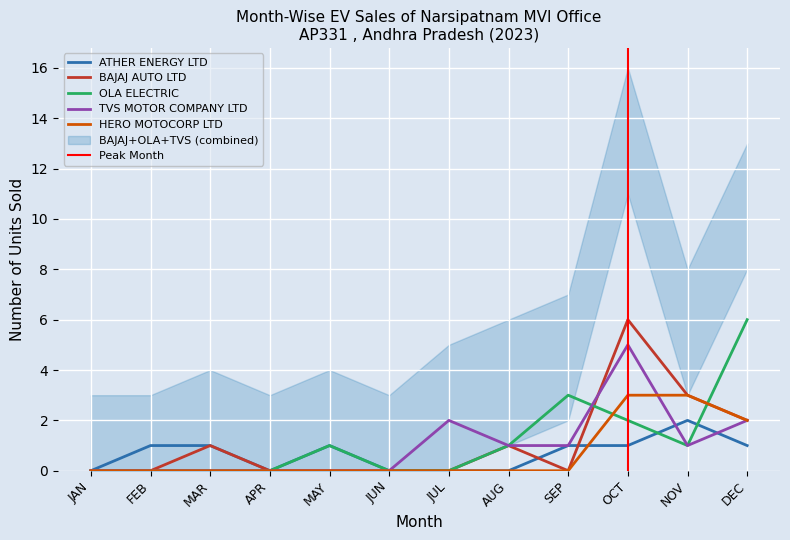

Between which two adjacent categories do BAJAJ AUTO LTD and OLA ELECTRIC first intersect?

SEP and OCT